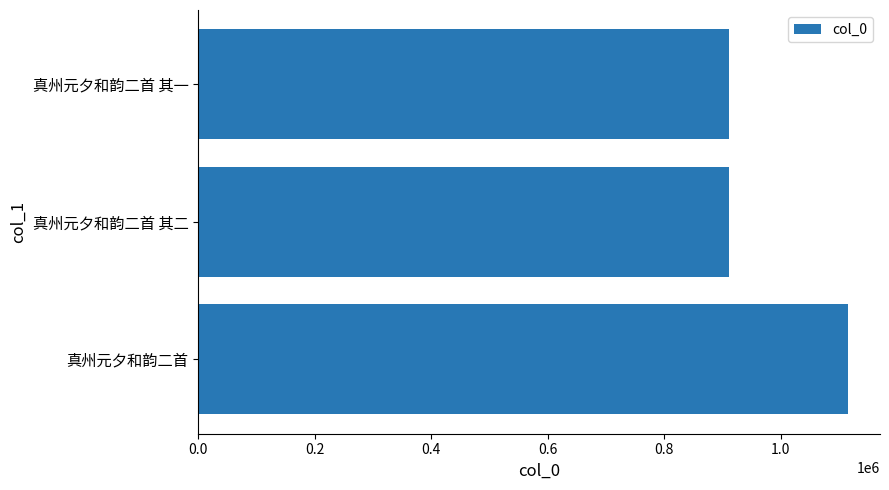

Where is the data nearest to the value 1013116?

真州元夕和韵二首 其一